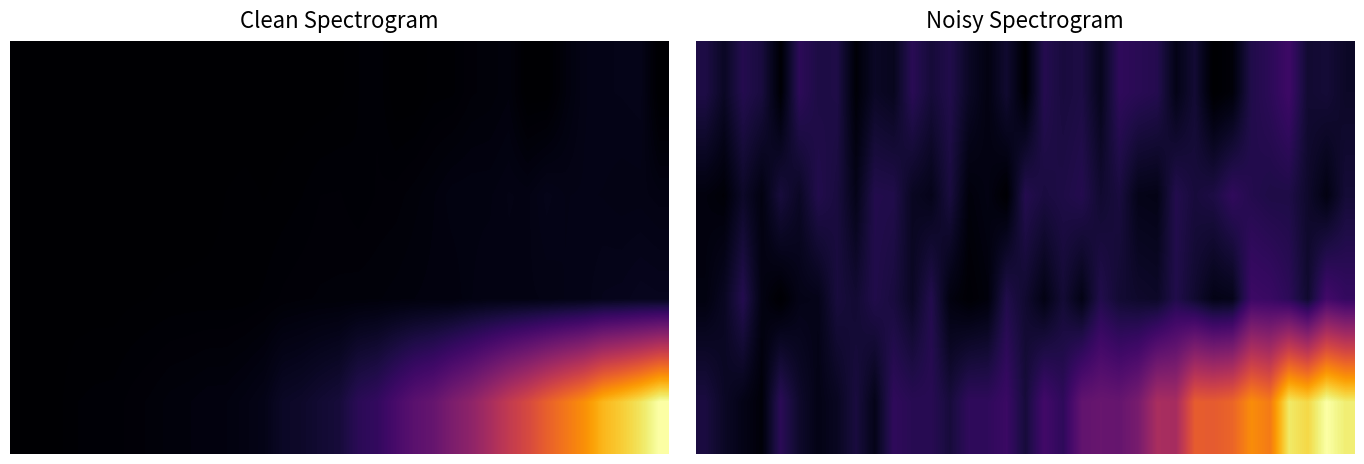

How many categories are shown in the chart?

35